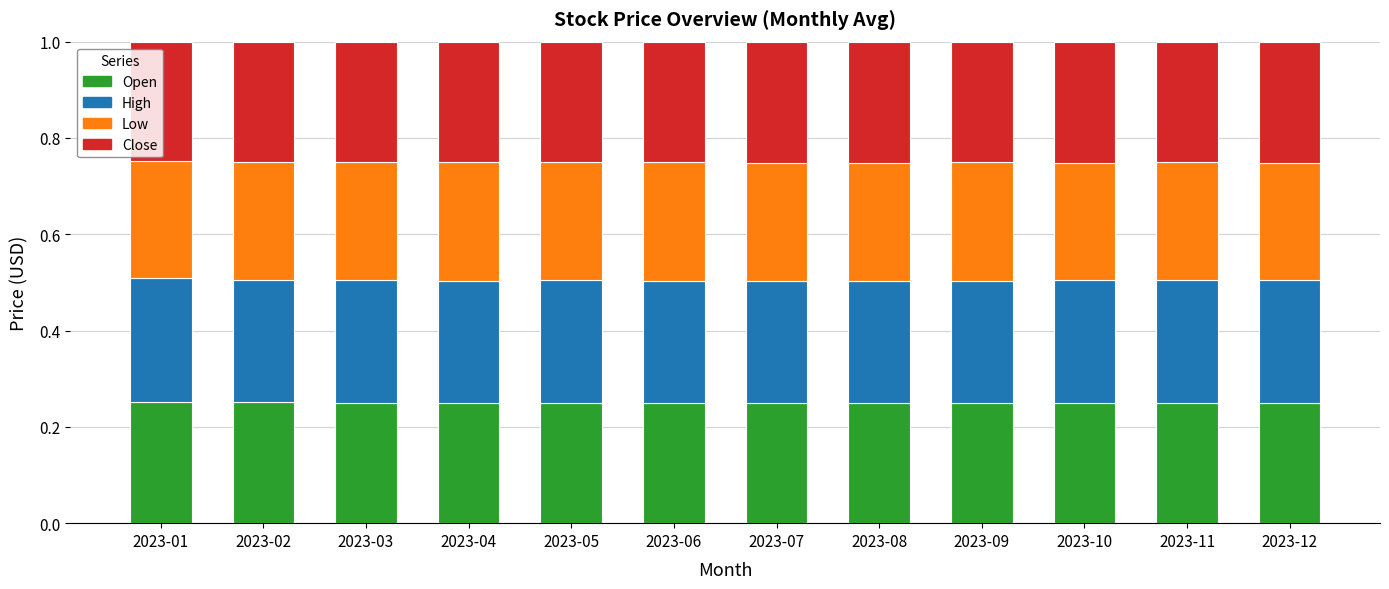

True or false: Open has a value of 0.4 at 2023-04.

False